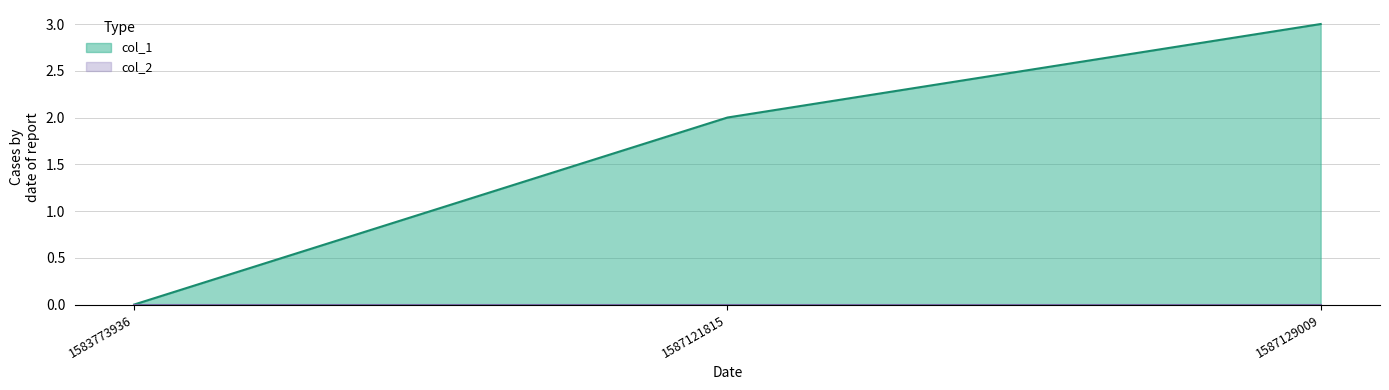

Is it true that the value at 1587129009 is 3?

True